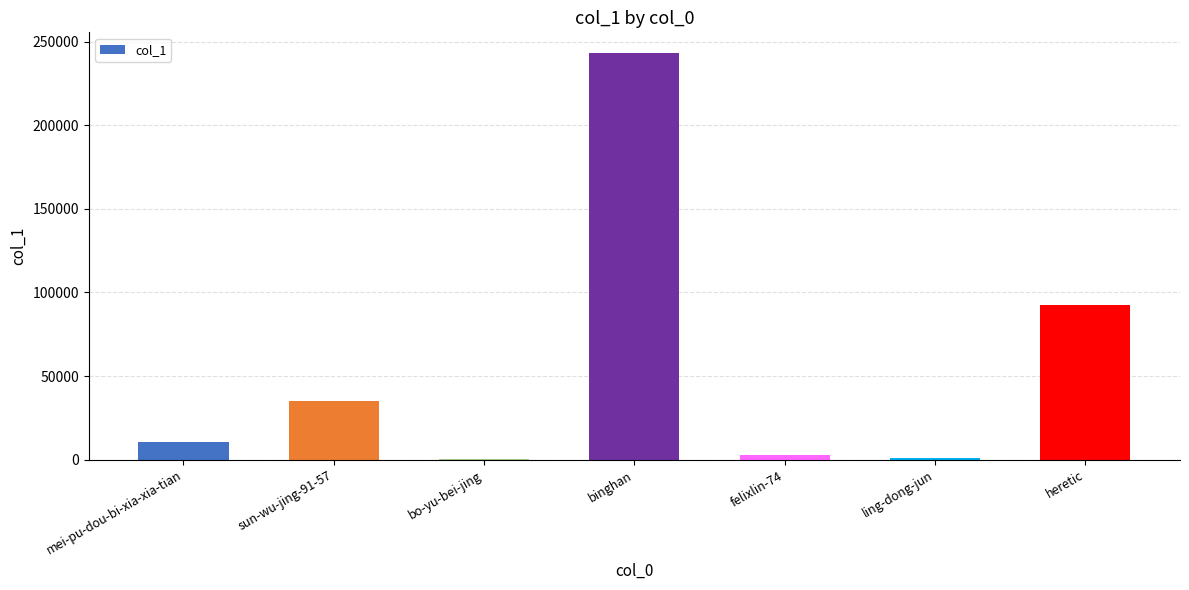

What is the sum of the values at mei-pu-dou-bi-xia-xia-tian and binghan?

254031